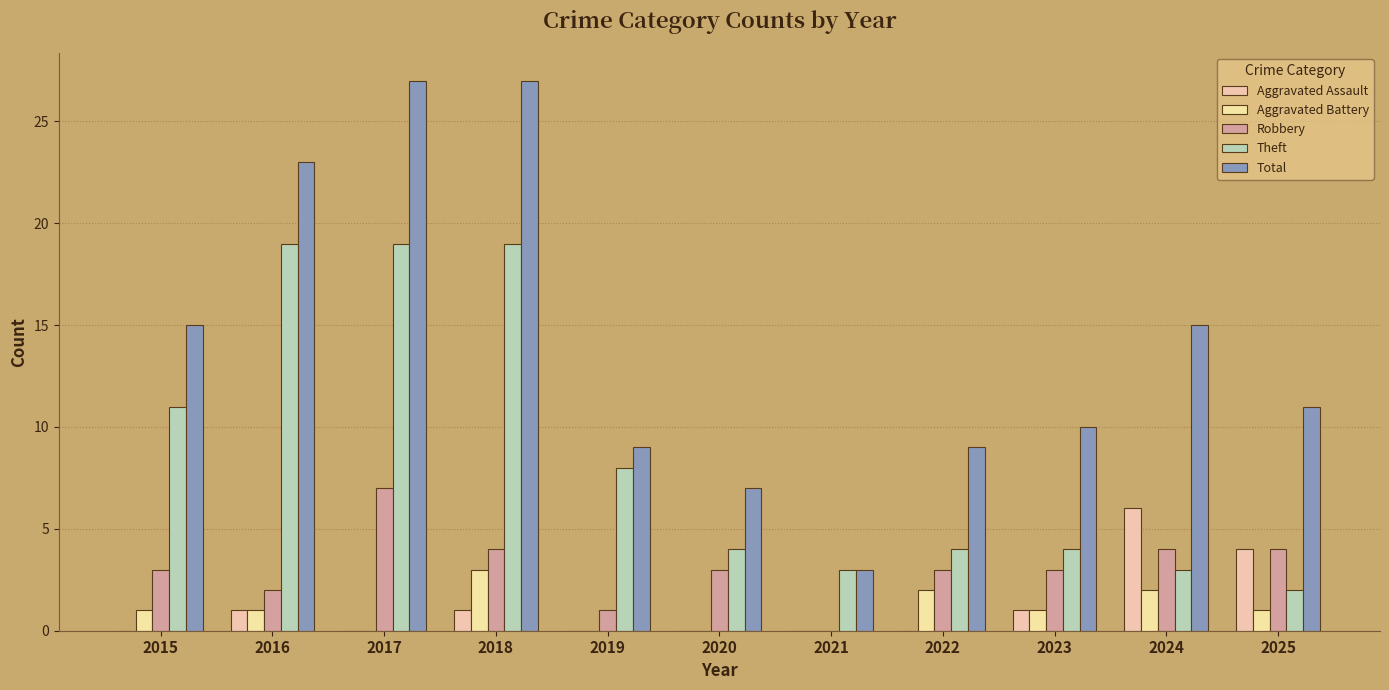

How many distinct data groups are displayed?

5